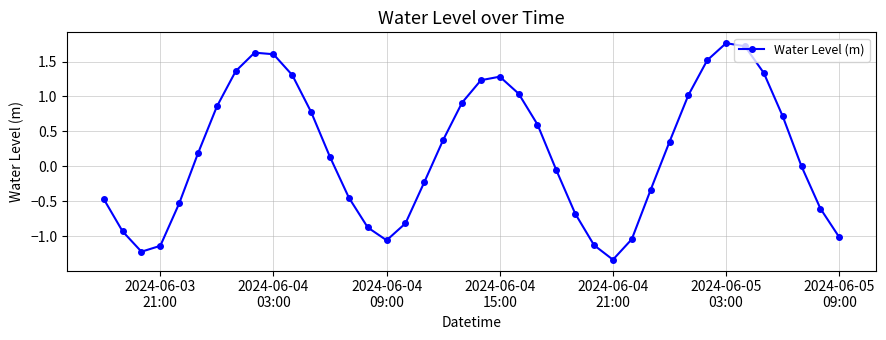

What is the minimum value shown in the chart?

-1.3